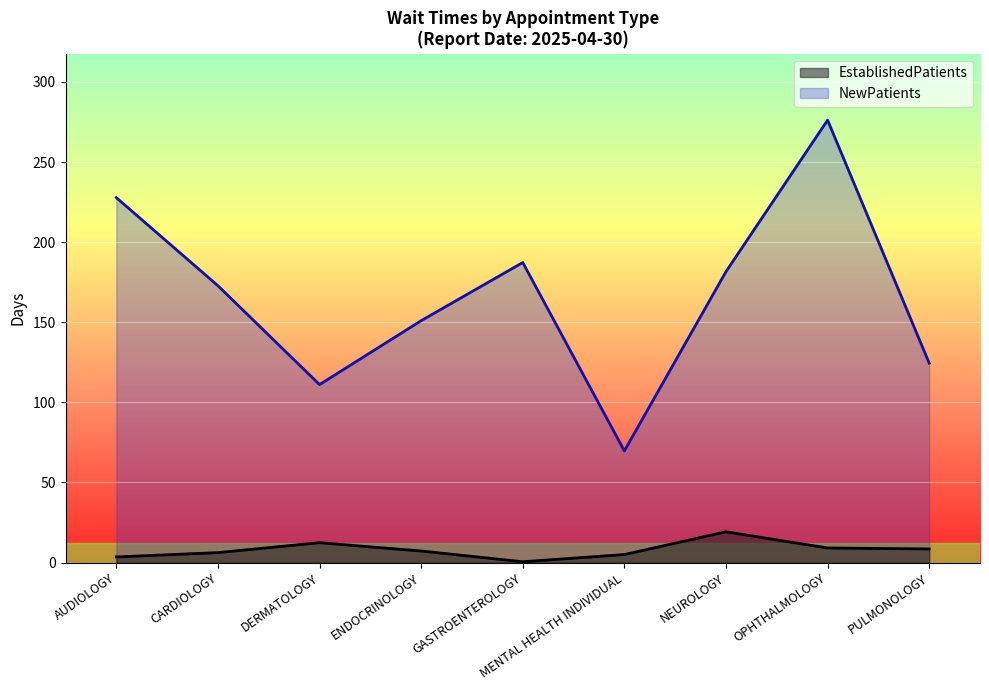

What is the label of the 4th point from the right?

MENTAL HEALTH INDIVIDUAL